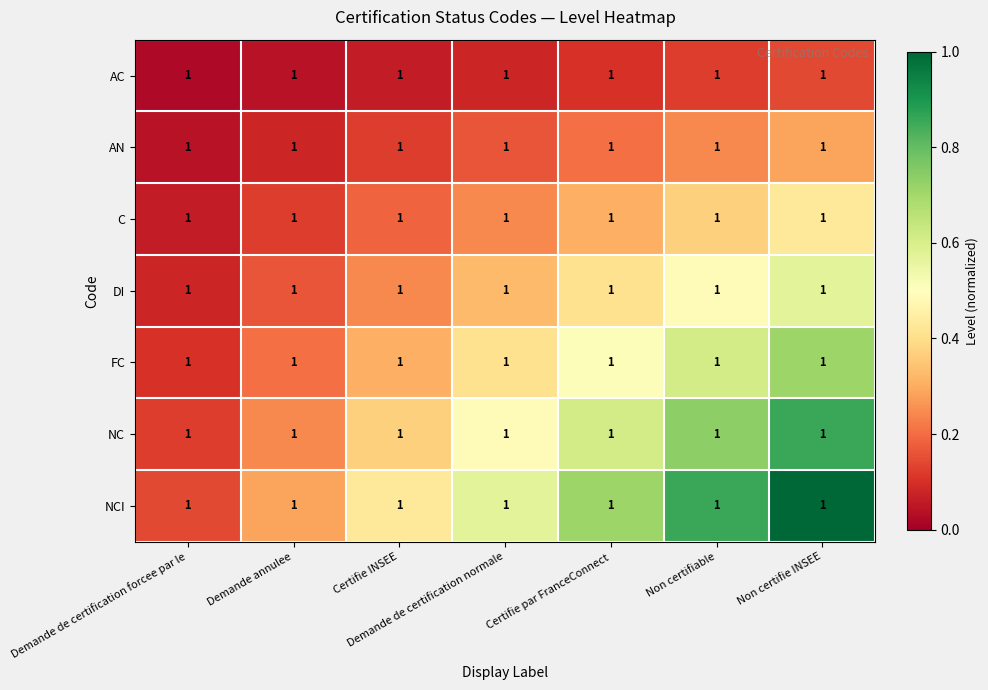

At which label does AC reach its peak?

Non certifie INSEE